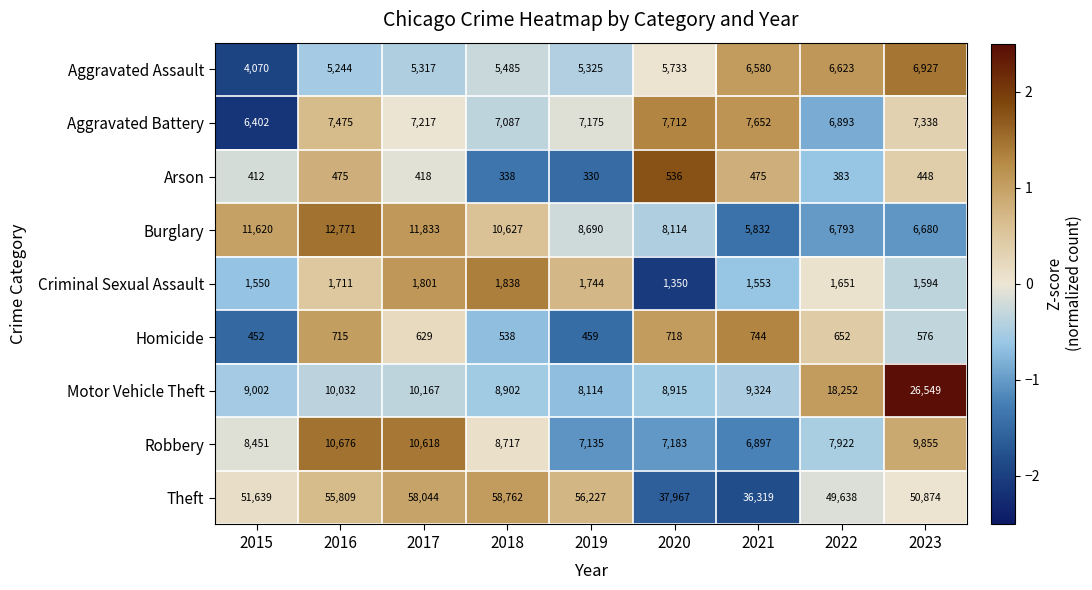

What is the approximate value of Criminal Sexual Assault at 2016?

1711